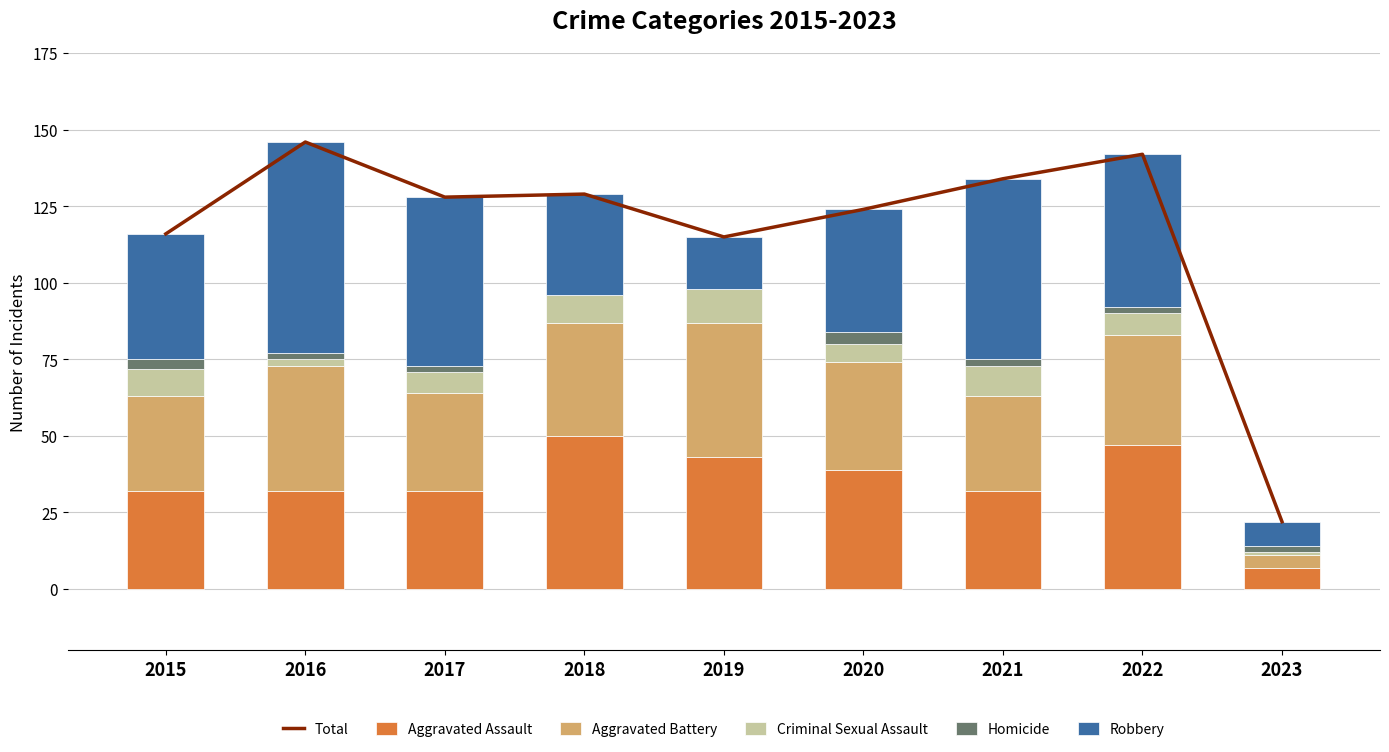

Is it true that Total equals 134 at 2021?

True